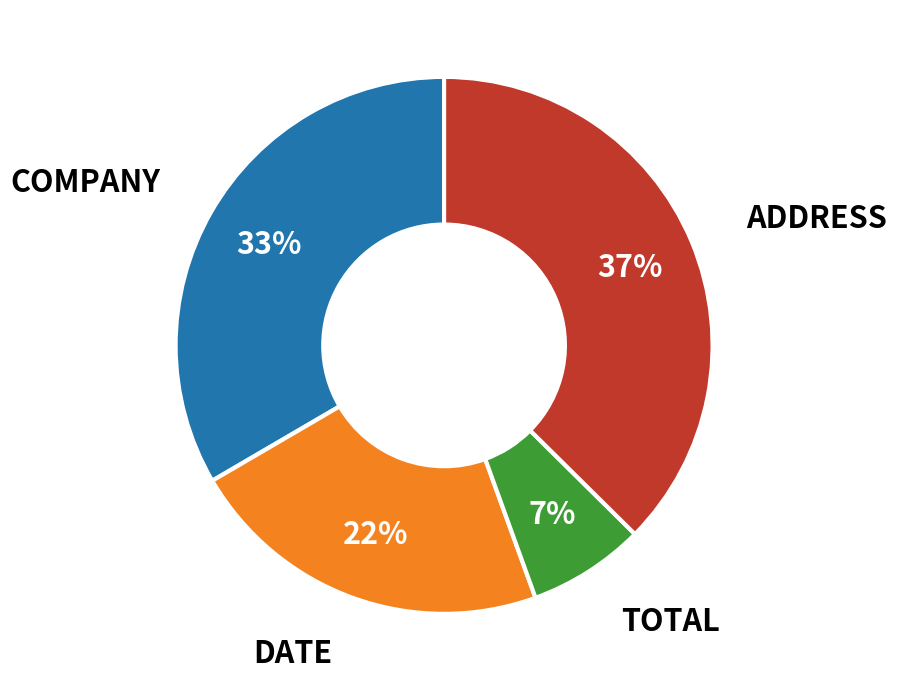

Is there any slice that represents more than half of the pie?

No